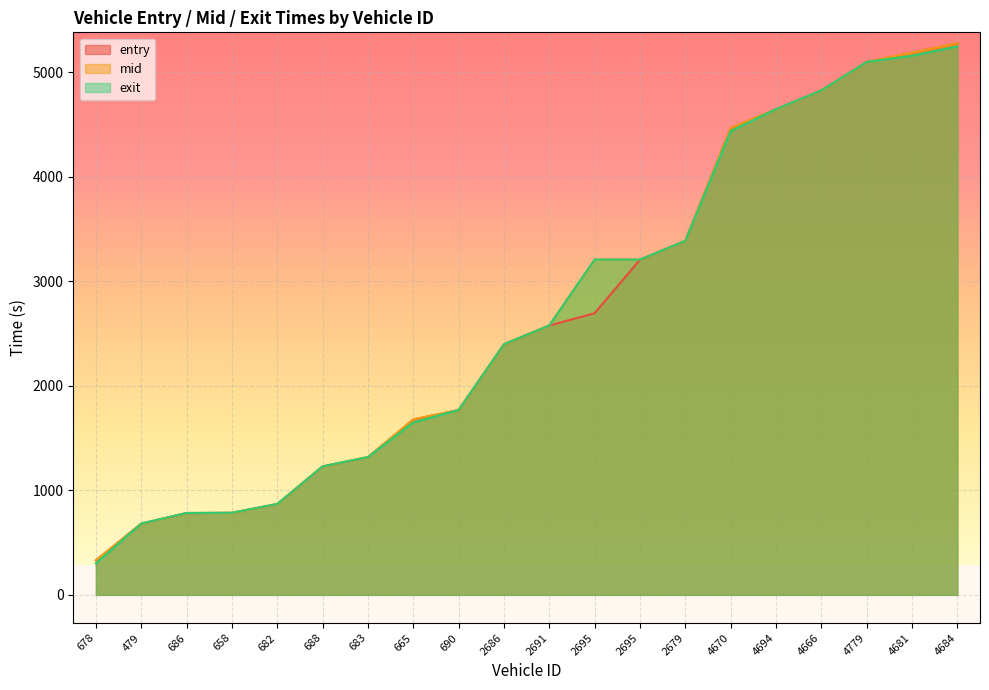

List the series in order of their peak value, lowest first.

exit, entry, mid